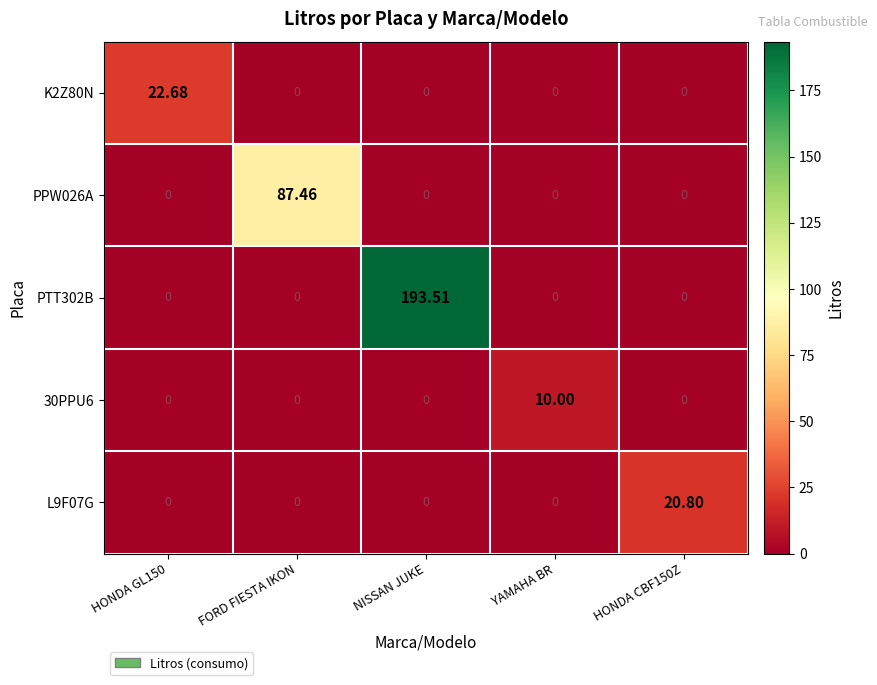

At which category is the sum across all series the highest?

NISSAN JUKE